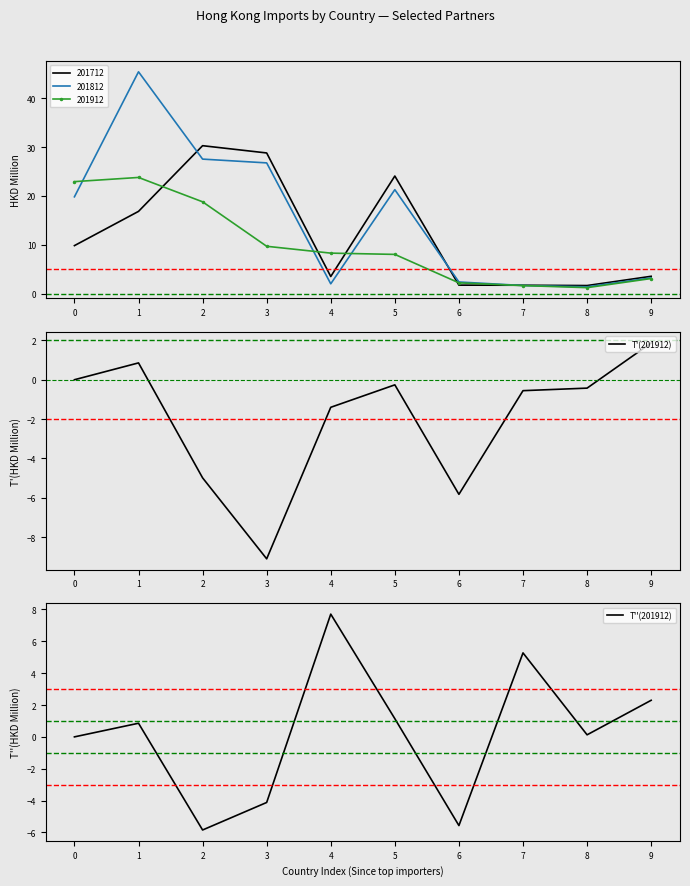

What is the maximum value for T'(201912)?

1.9